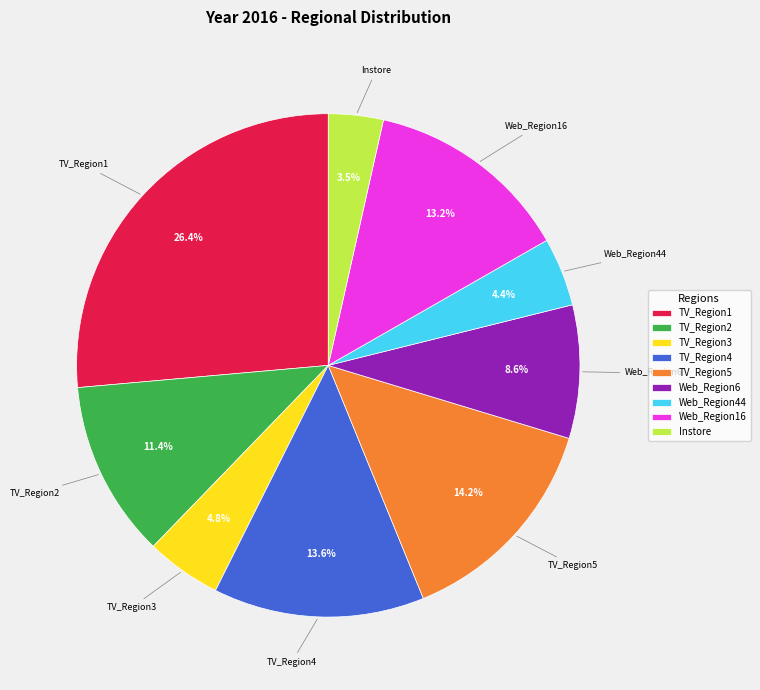

Which slice is the smallest?

Instore